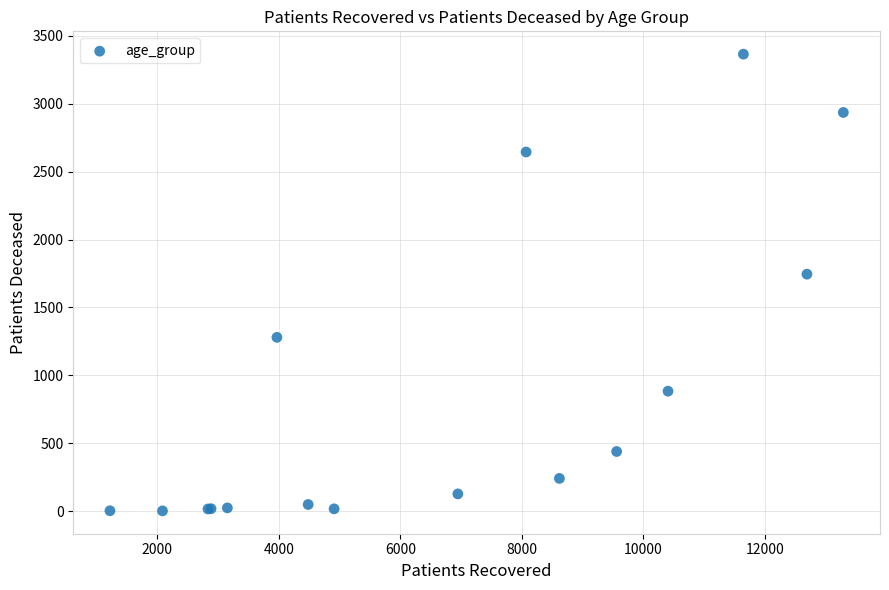

What Y value in the scatter plot is closest to 1683?

1745